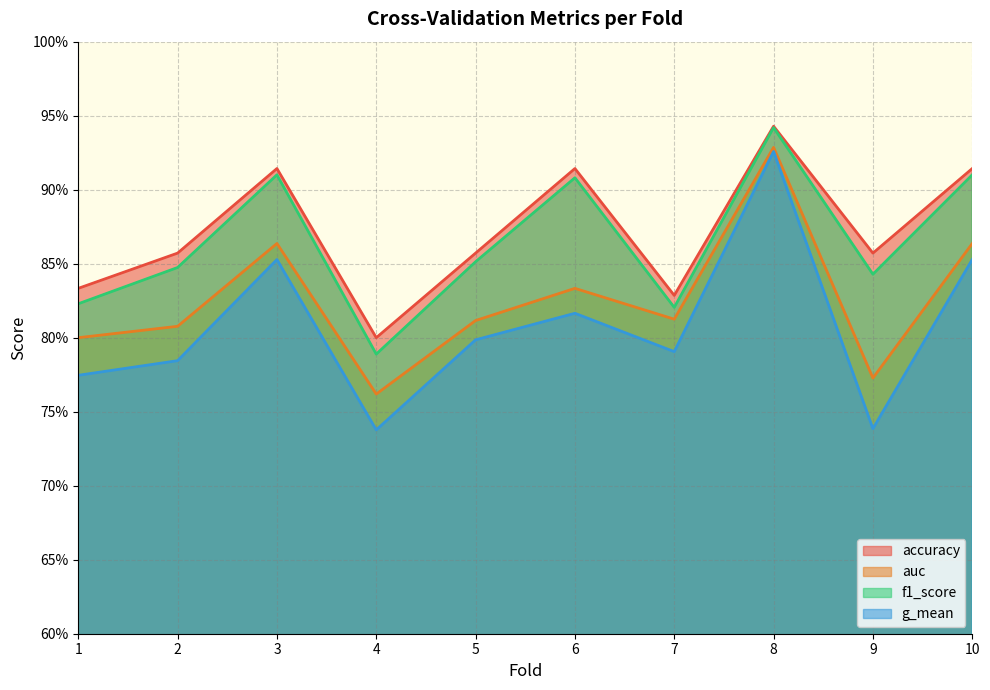

What is the difference between the highest and lowest values at 9?

0.1